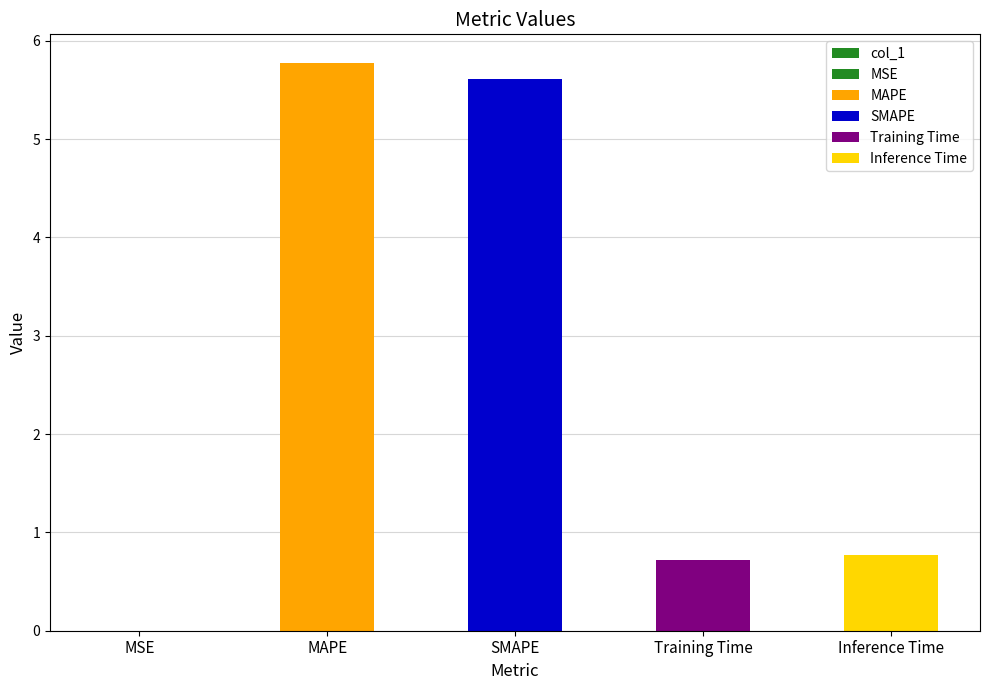

Reading right to left, extract all data points from this chart.

0.8	0.7	5.6	5.8	0.0